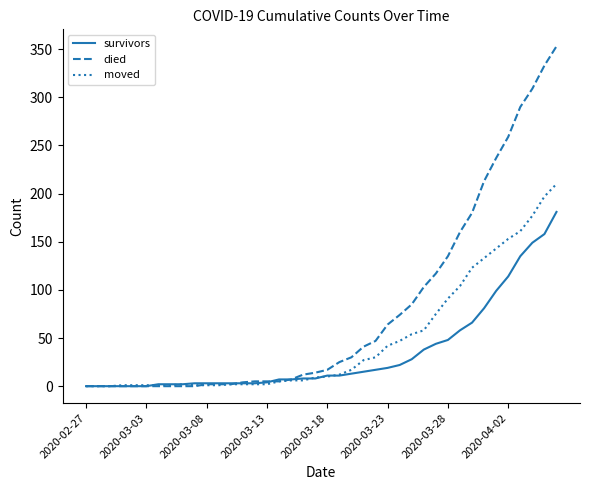

What is the sum of all moved values?

1908